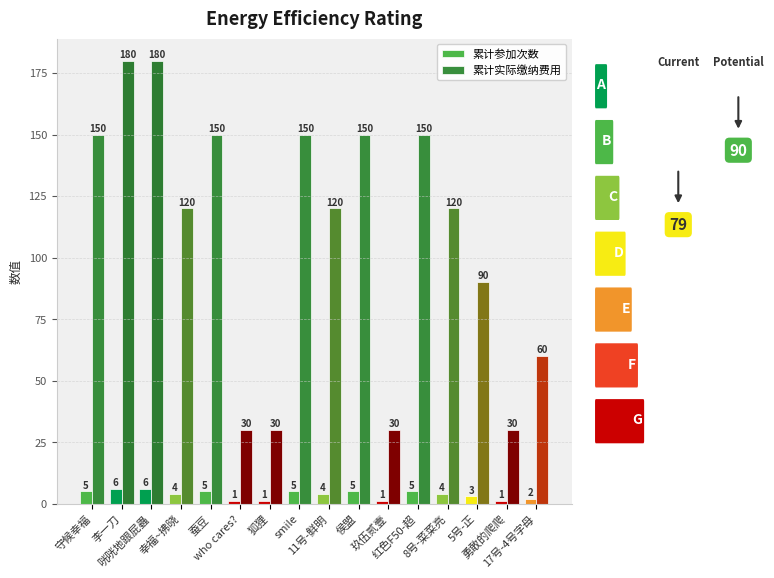

What is the difference between the highest and lowest values at 玖伍贰壹?

29